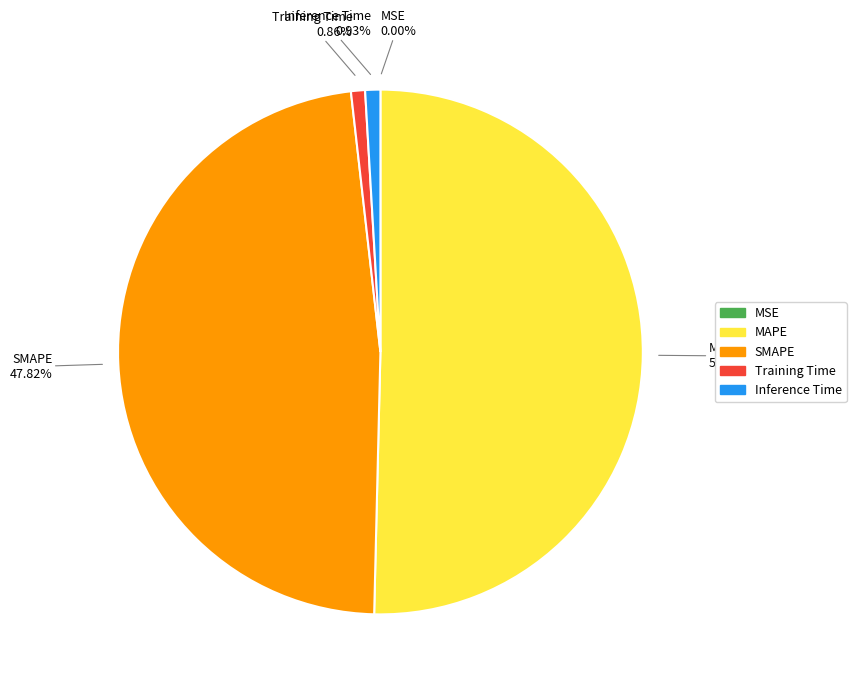

Approximately how many times larger is the value at SMAPE compared to MAPE?

0.9